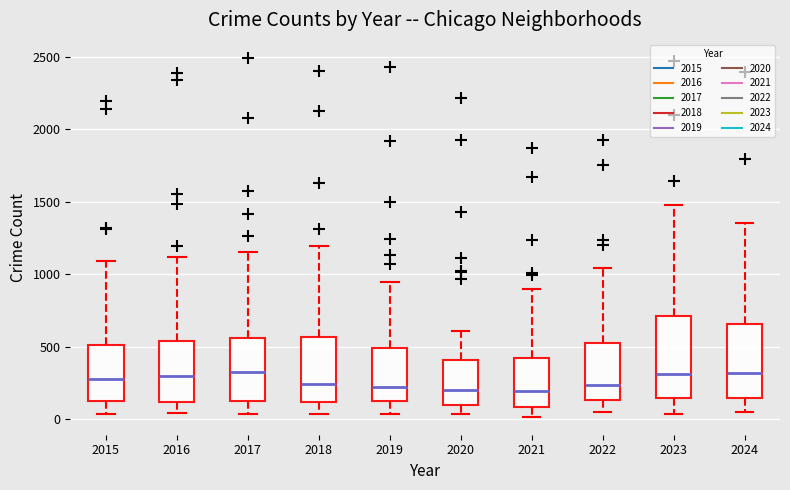

Reading left to right, transcribe this box plot: for each box, give where its median line is, the range the box spans, and where its two whiskers end, as read against the y-axis. The values are not printed on the chart, so give them approximately, as read against the axis.

2015: median 300, box 100 to 500, whiskers 50 to 1100
2016: median 300, box 100 to 550, whiskers 50 to 1100
2017: median 300, box 150 to 550, whiskers 50 to 1150
2018: median 250, box 100 to 550, whiskers 50 to 1200
2019: median 200, box 100 to 500, whiskers 50 to 950
2020: median 200, box 100 to 400, whiskers 50 to 600
2021: median 200, box 100 to 400, whiskers 0 to 900
2022: median 250, box 150 to 550, whiskers 50 to 1050
2023: median 300, box 150 to 700, whiskers 50 to 1500
2024: median 300, box 150 to 650, whiskers 50 to 1350